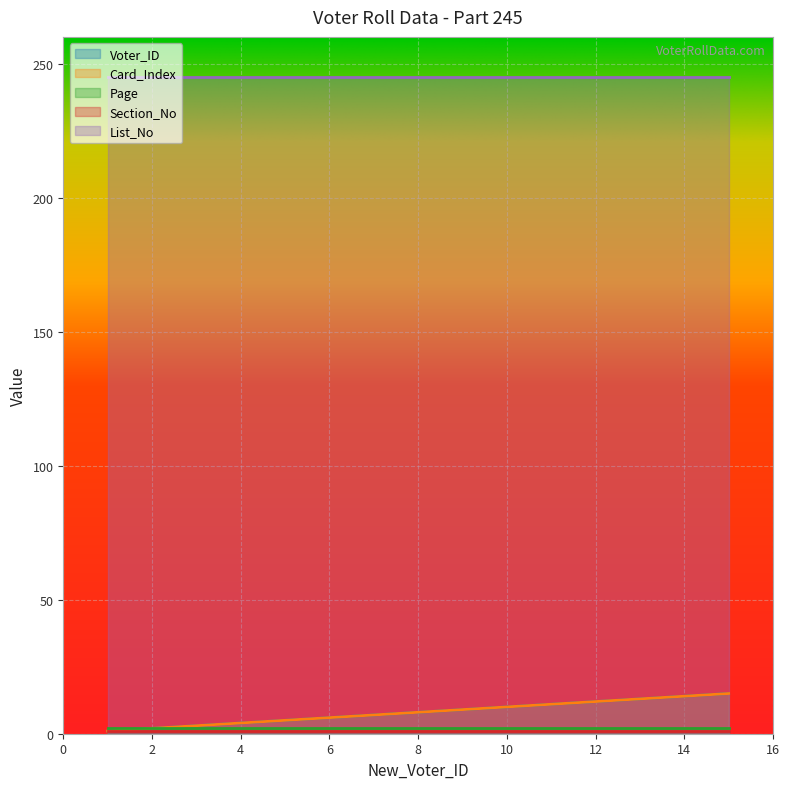

What is the average value of the List_No series?

245